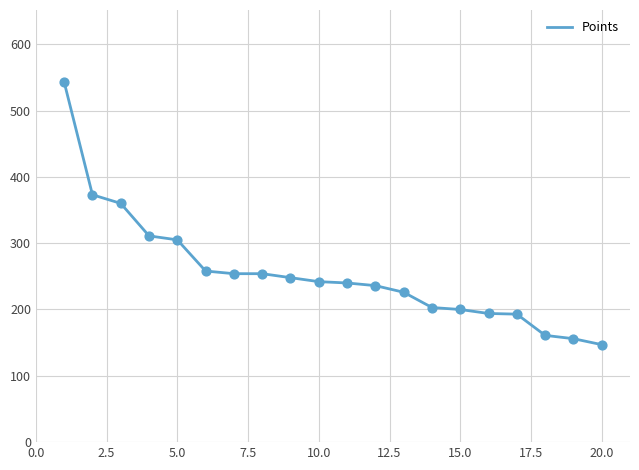

What is the minimum value shown in the chart?

147